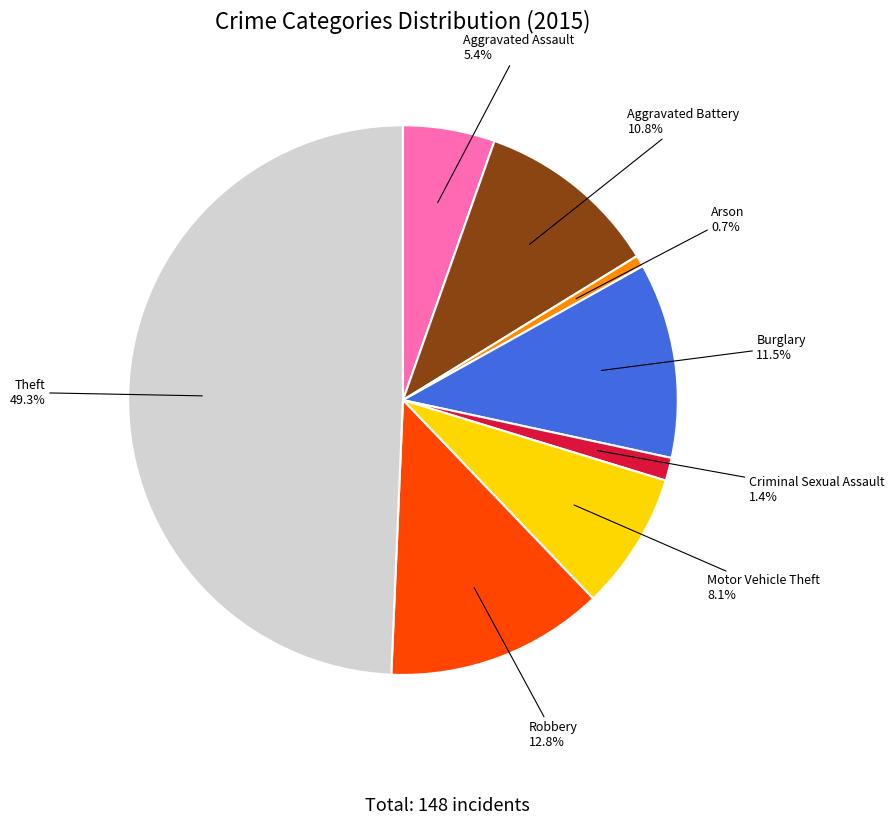

How many slices are in this pie chart?

8